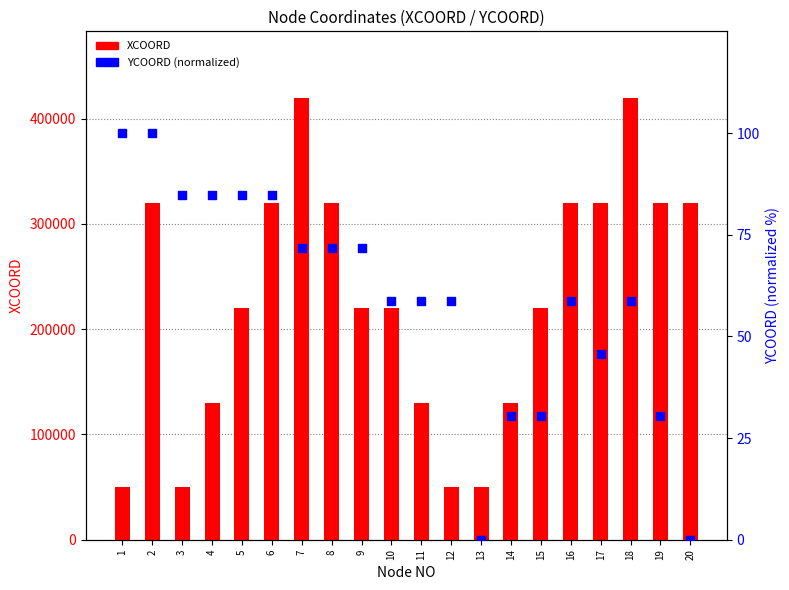

Which series reaches the minimum Y coordinate?

YCOORD (norm)